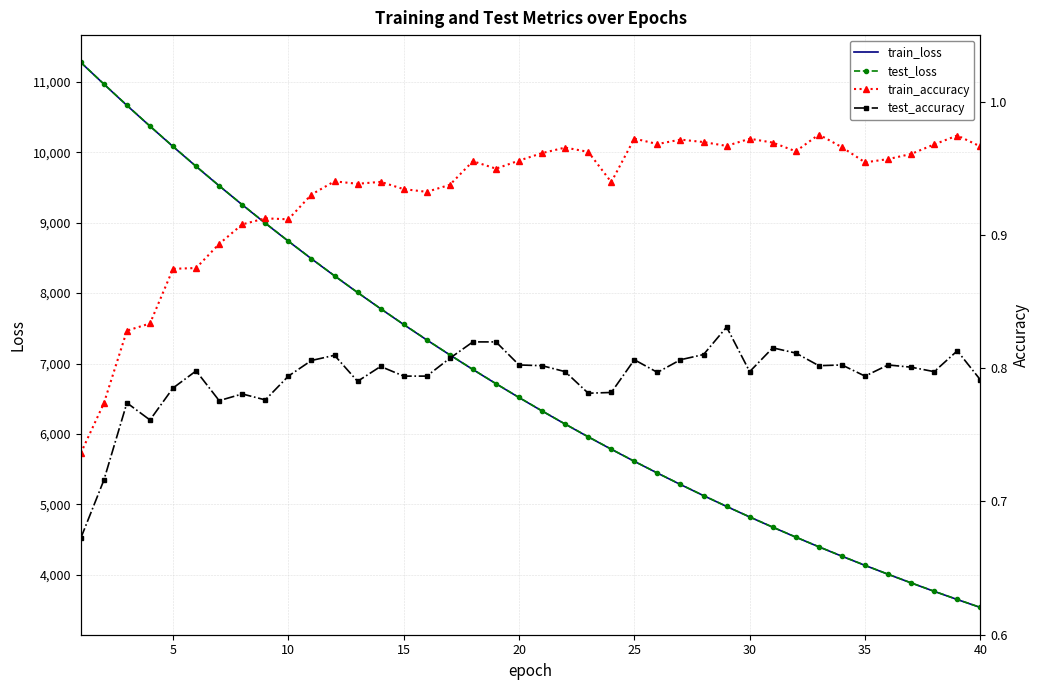

How many values in the test_loss series are below 6518?

20